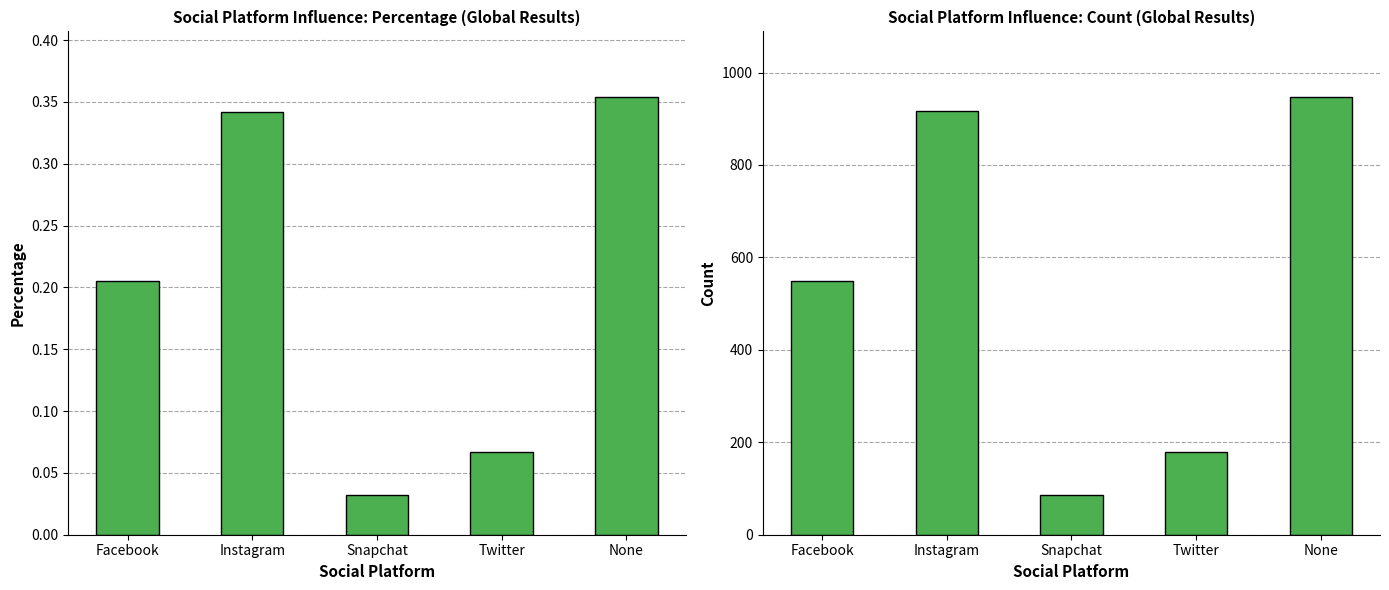

Rank the series by their average value, from lowest to highest.

Percentage, Count